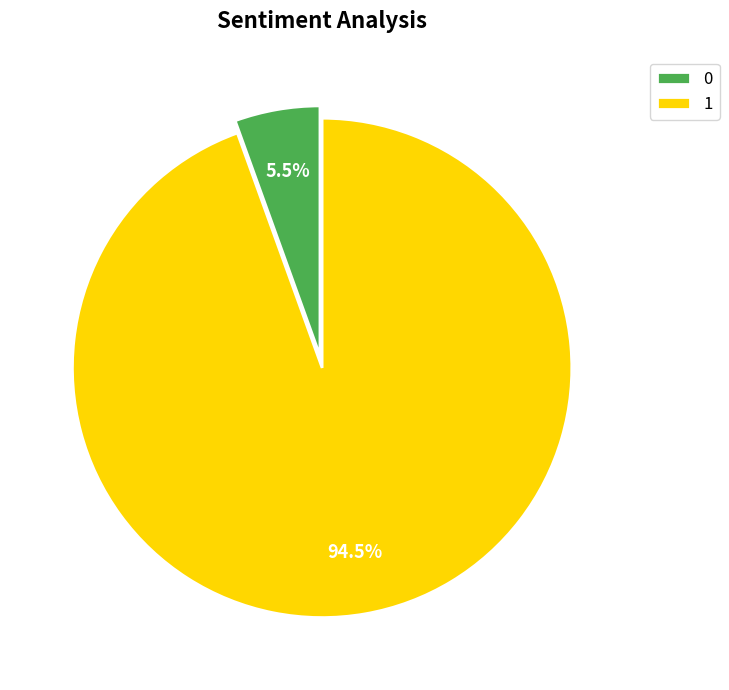

To the nearest percent, what is the difference between the largest and smallest slice percentages?

89%